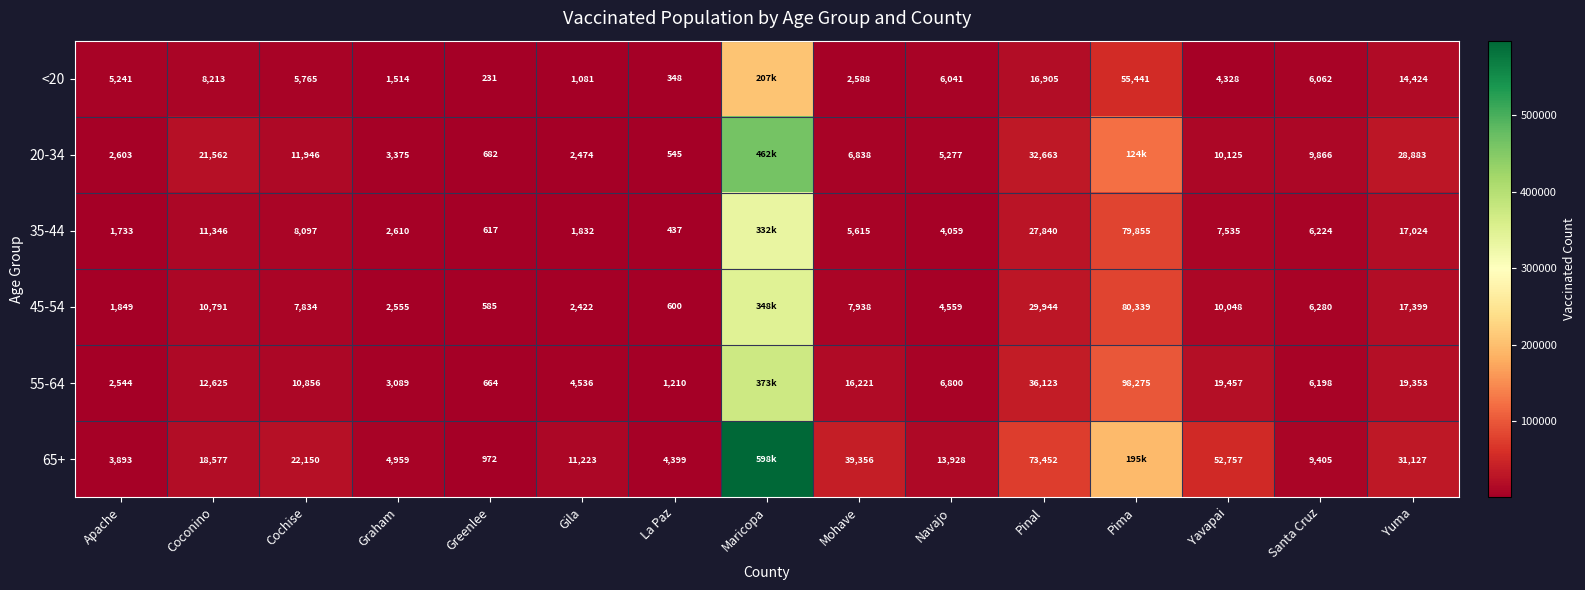

Is it true that 65+ equals 52757 at Yavapai?

True